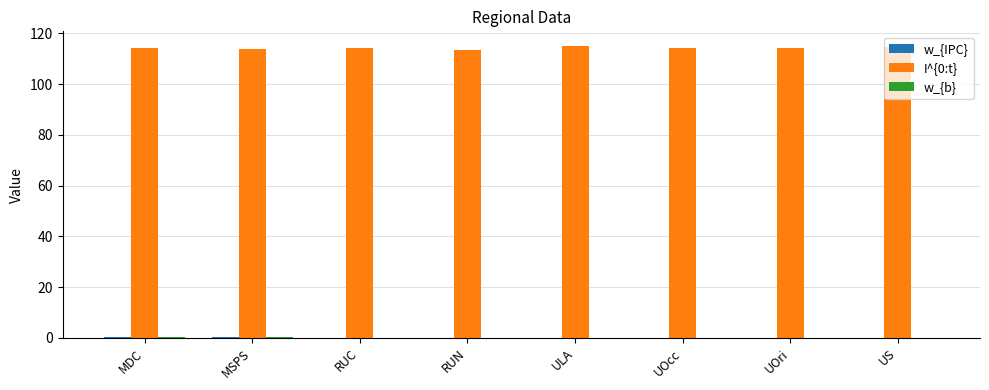

What is the greatest value displayed?

115.1